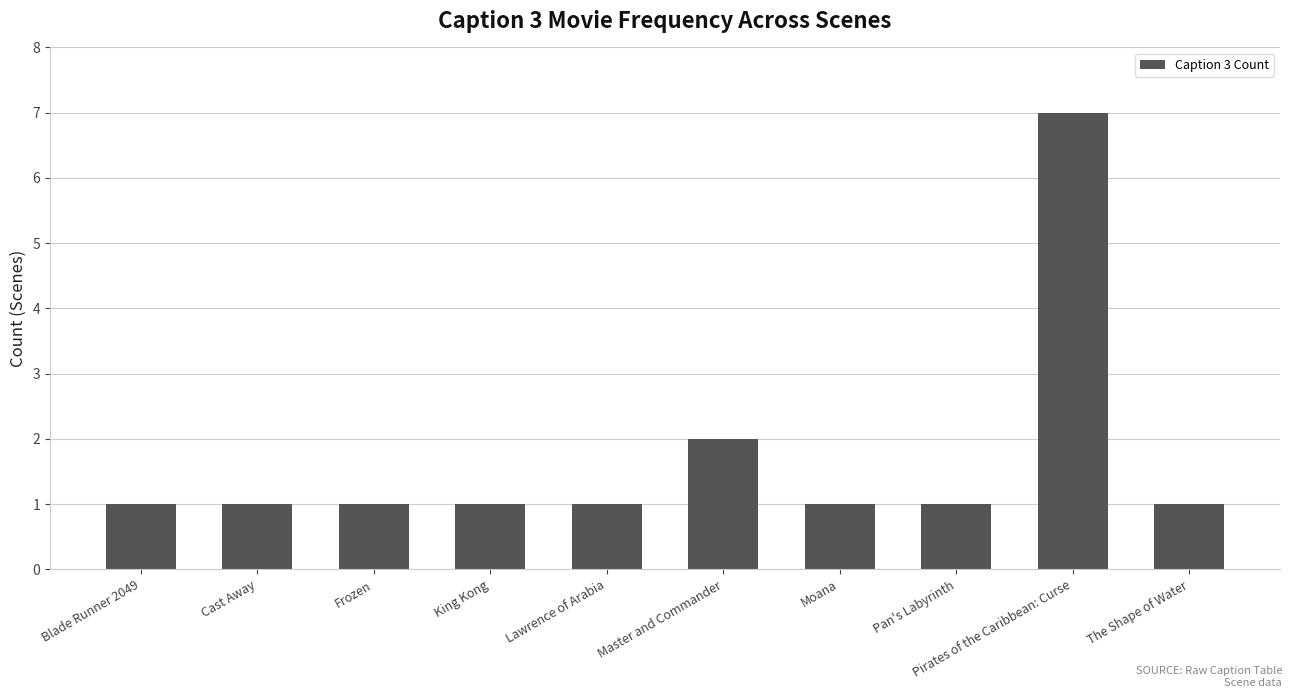

Which label corresponds to the largest value in the chart?

Pirates of the Caribbean: Curse